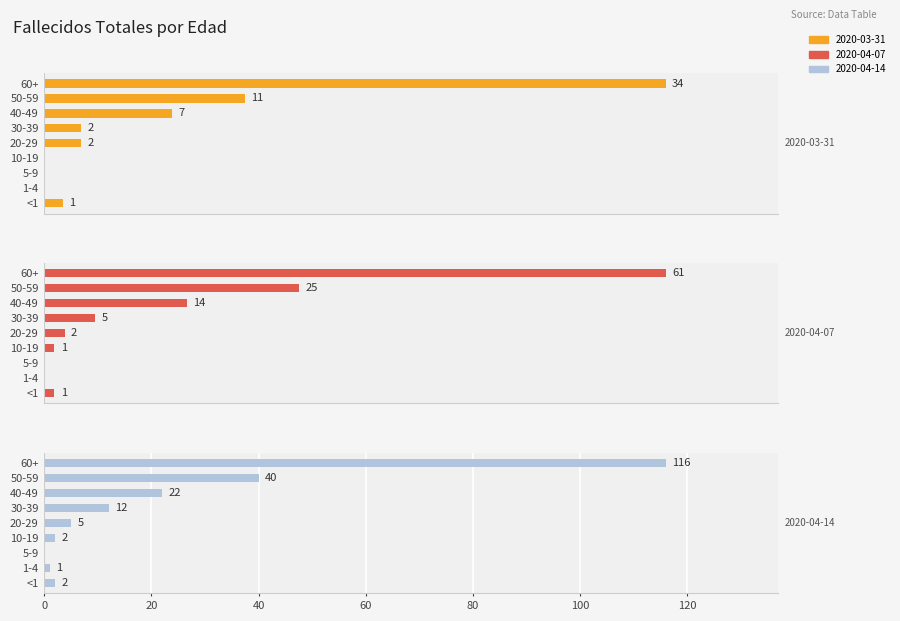

Is the value of 2020-03-31 at <1 greater than the value of 2020-04-14 at <1?

No